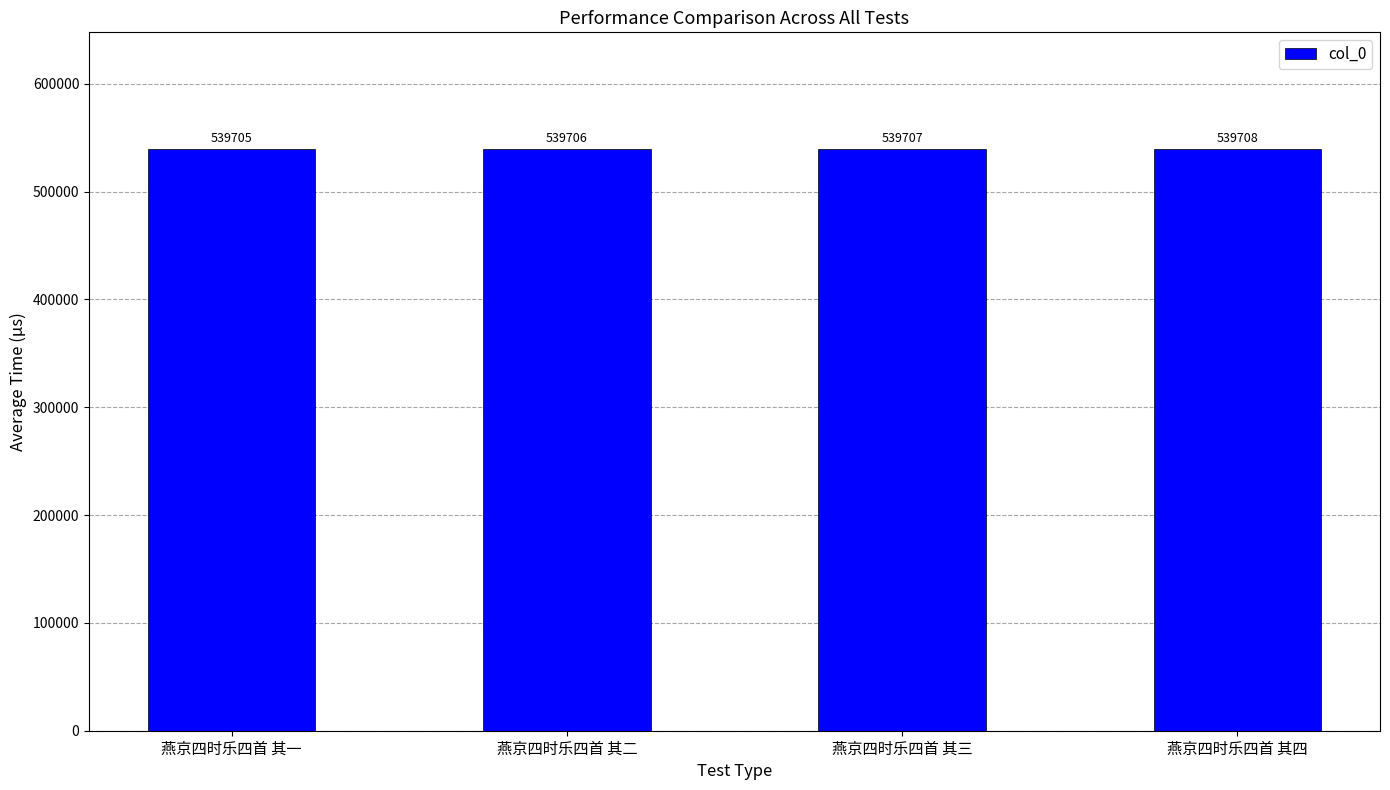

At which label is the value closest to 539706?

燕京四时乐四首 其二